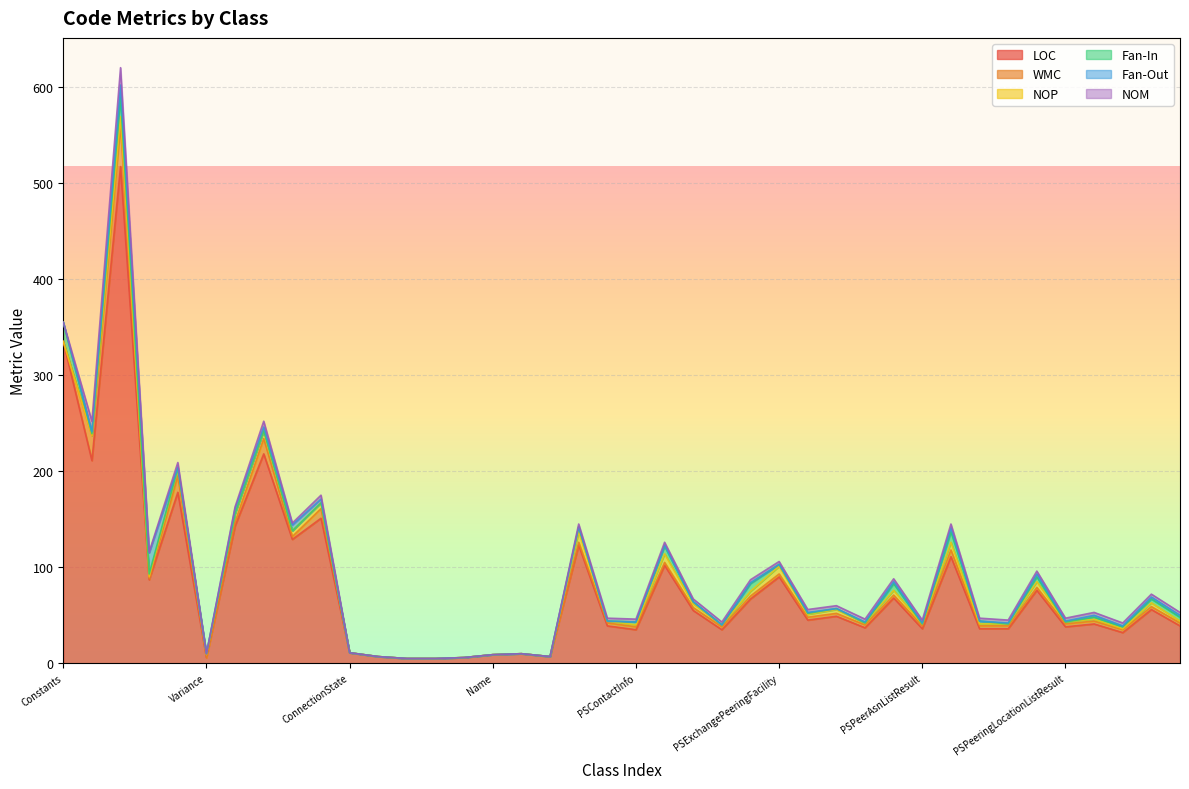

Which series has the largest range (max minus min)?

LOC